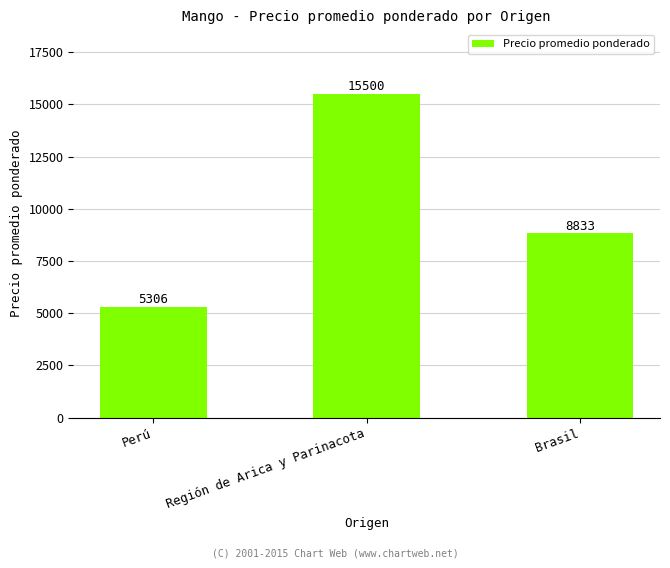

What is the ratio of the value at Brasil to the value at Región de Arica y Parinacota?

0.6